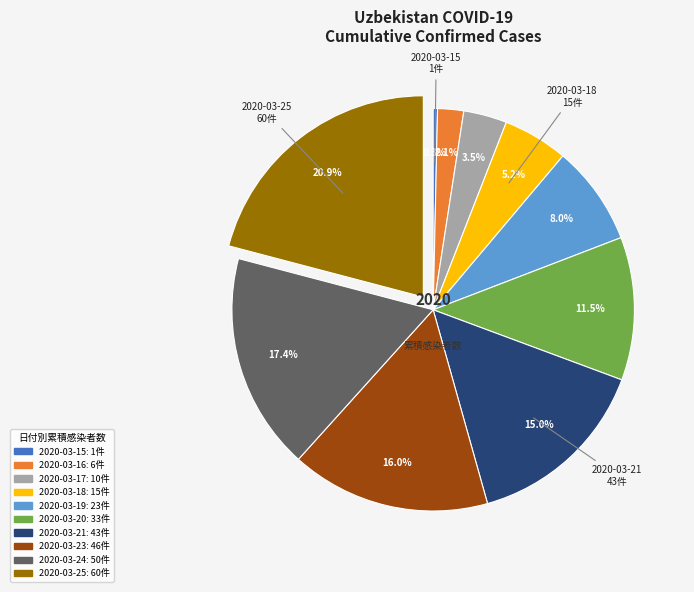

What is the largest slice in the pie chart?

2020-03-25